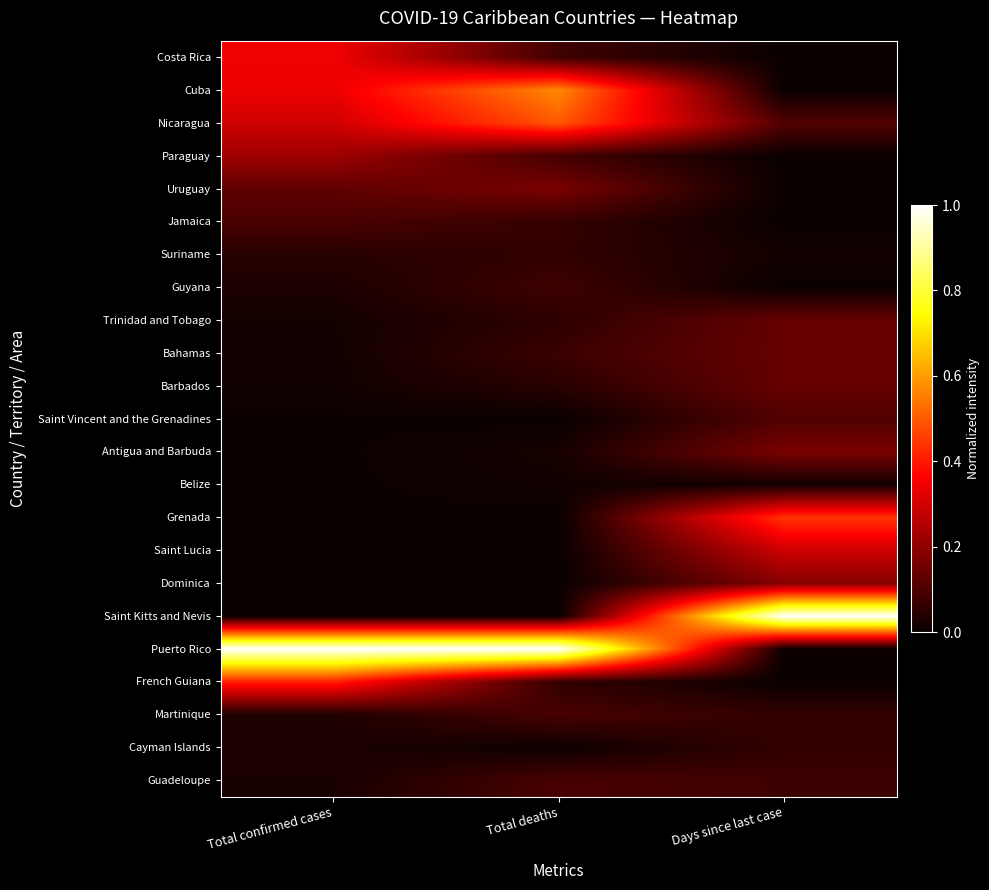

How many categories are shown in the chart?

3